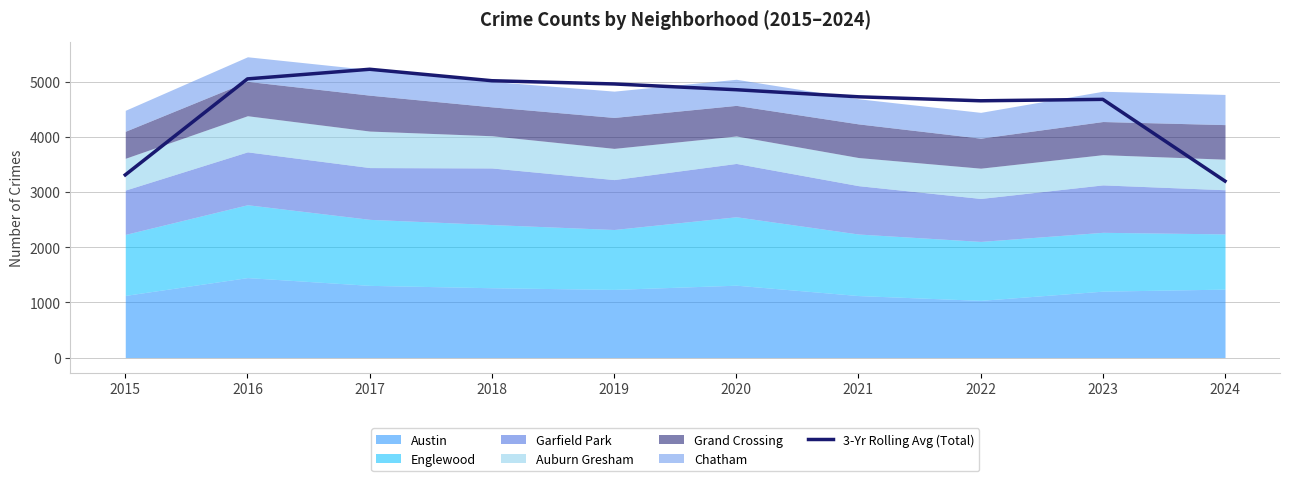

List the labels in order of value, smallest first.

2024, 2015, 2022, 2023, 2021, 2020, 2019, 2018, 2016, 2017